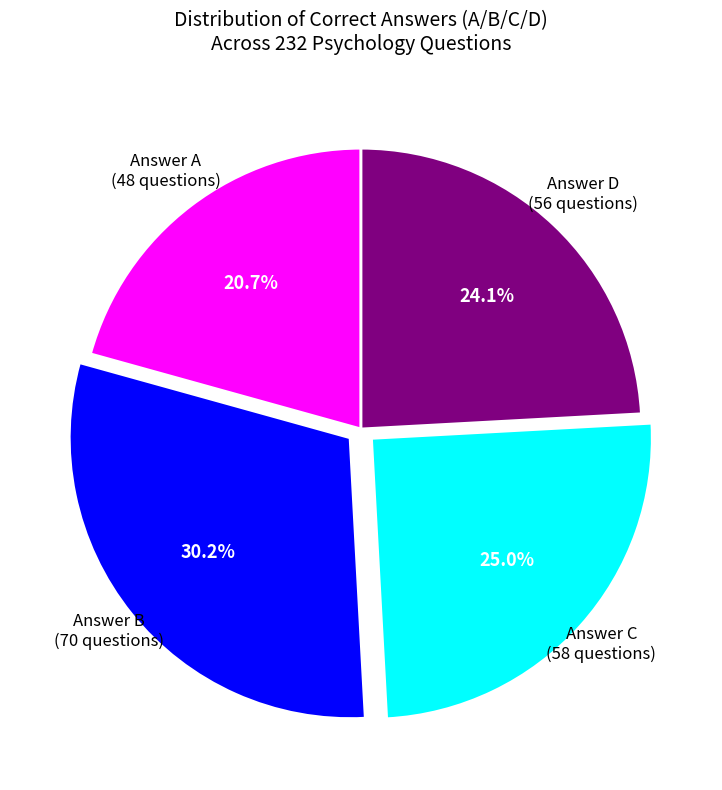

Count the number of slices in the pie.

4